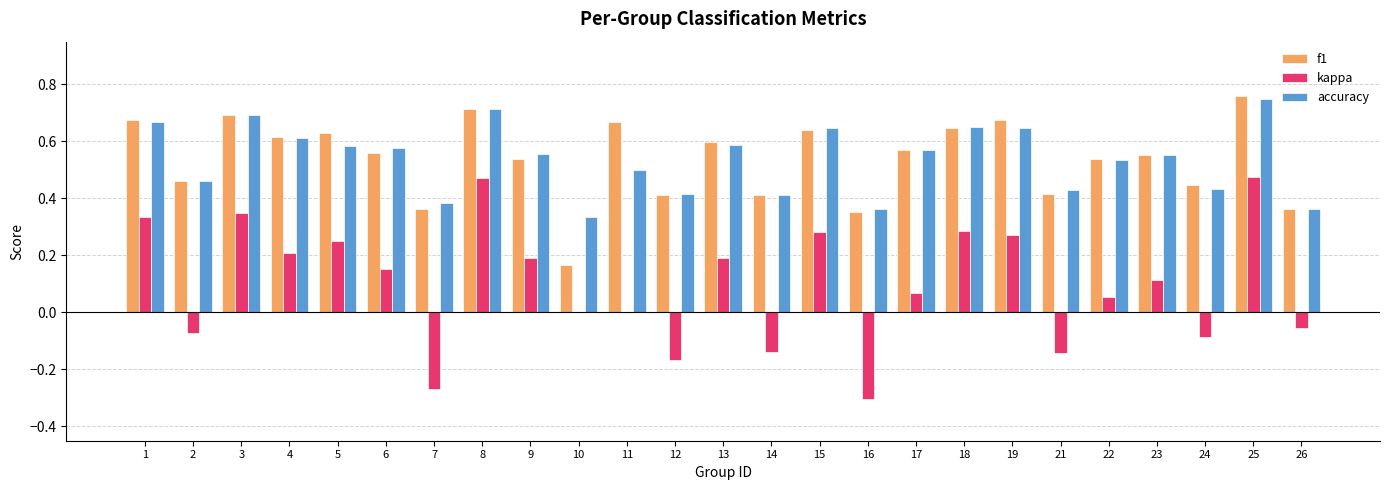

How many groups of bars are there?

25